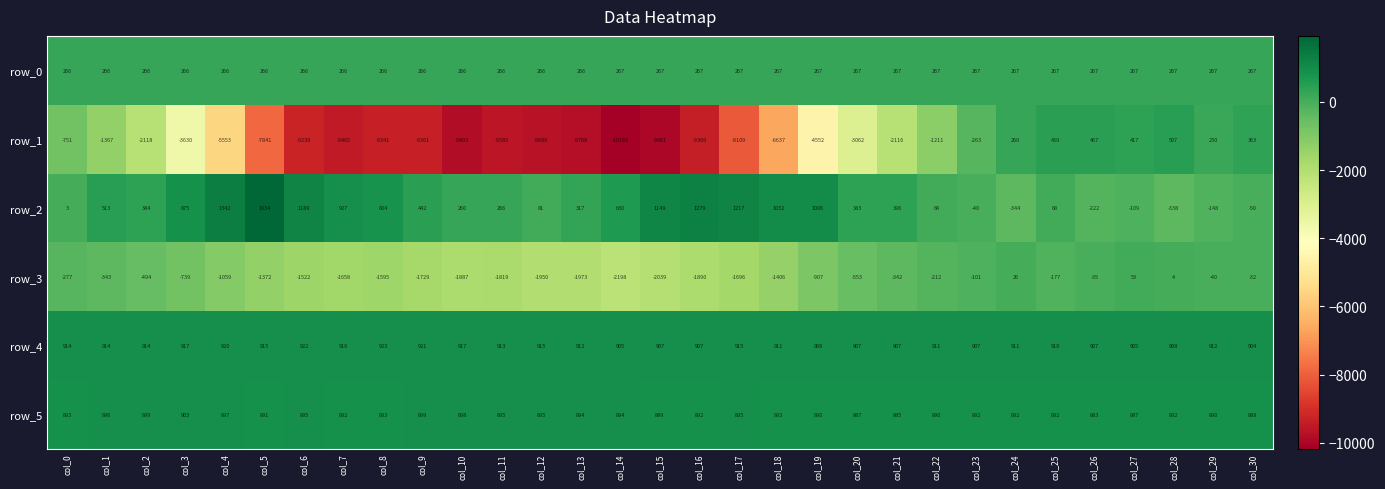

Which series has the widest spread of values?

row_1